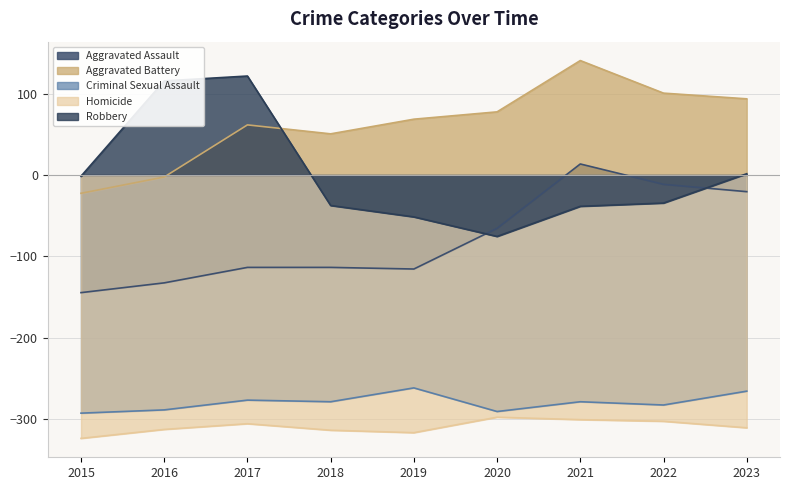

At which label does Aggravated Assault reach its minimum?

2015